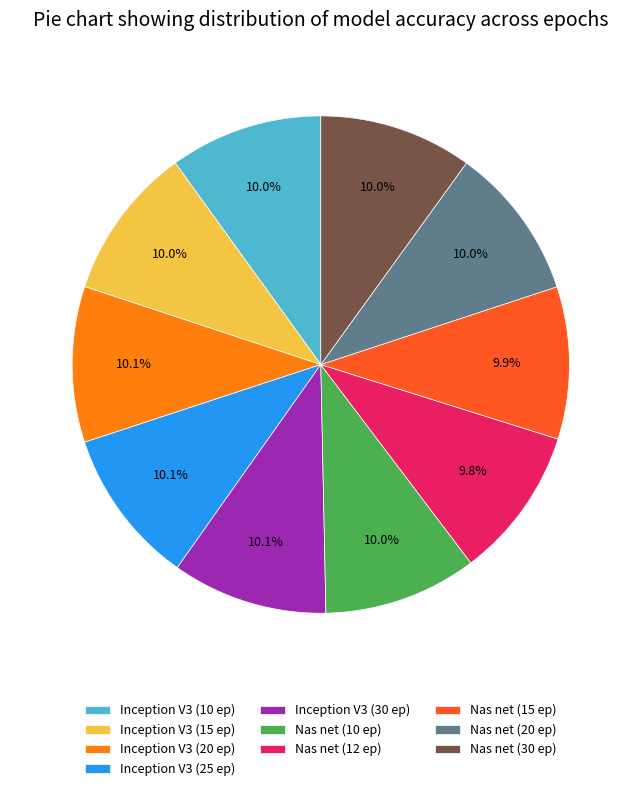

How many slices are in this pie chart?

10